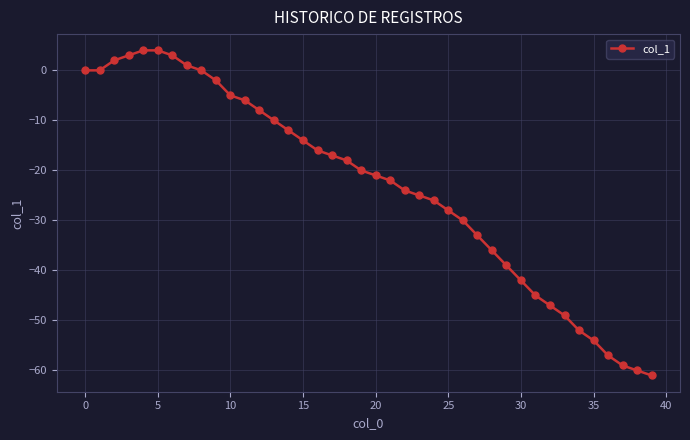

What is the minimum value shown in the chart?

-61